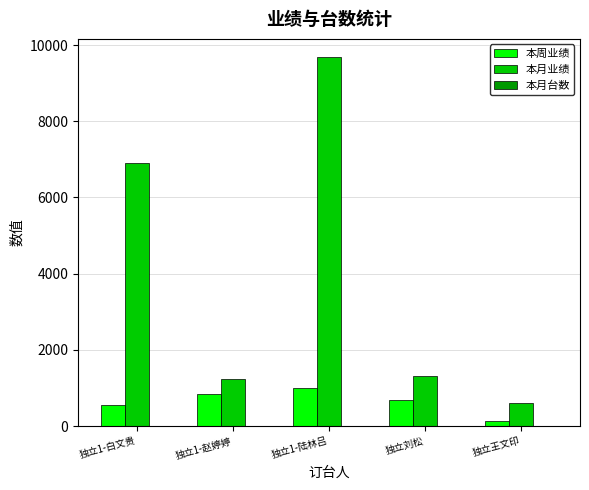

At which category is the sum across all series the highest?

独立1-陆林吕